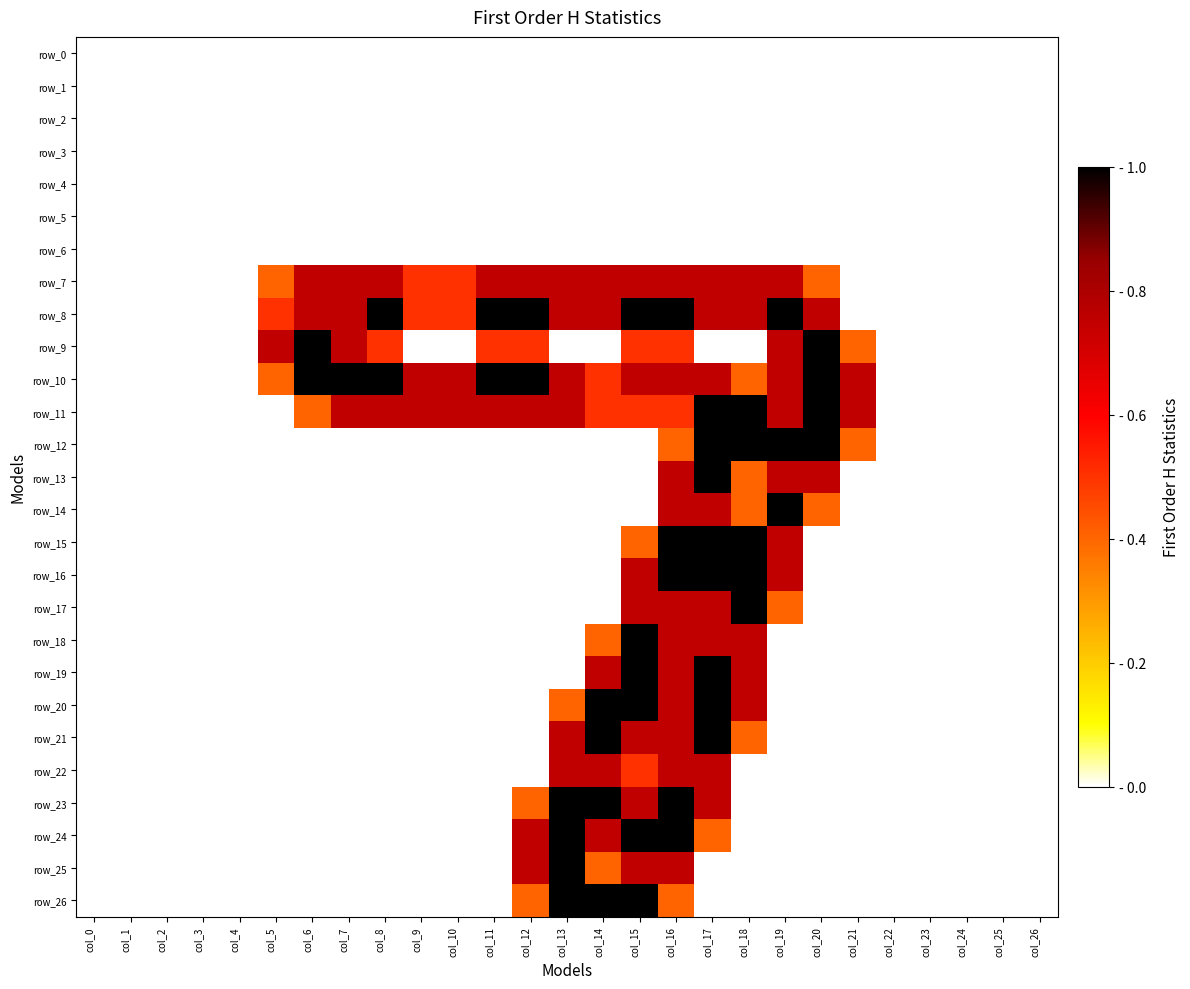

At which category is the sum across all series the highest?

col_16